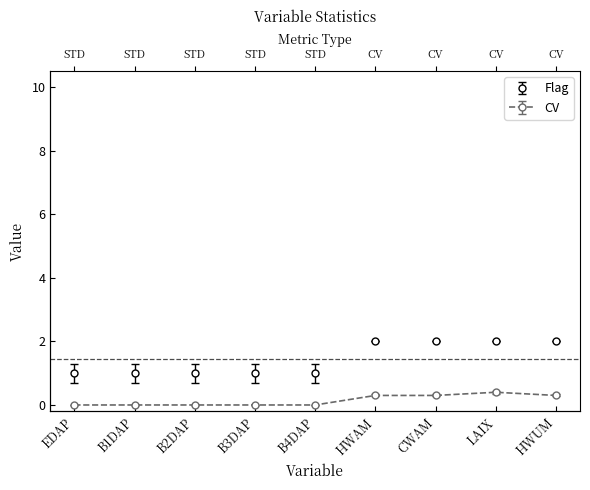

What value does the Variance series have at B3DAP?

1.3